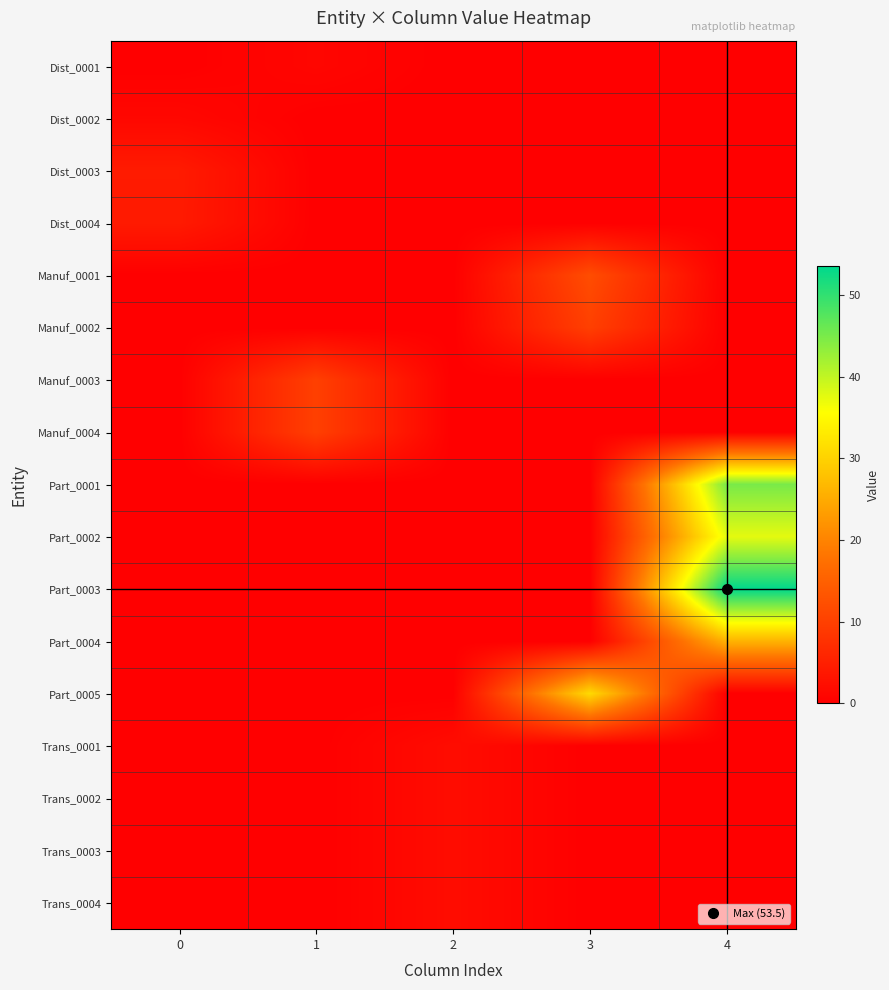

Reading right to left, transcribe all the data shown in this chart.

Dist_0001: 4=0.0	3=0.0	2=0.0	1=1.0	0=0.0
Dist_0002: 4=0.0	3=0.0	2=0.0	1=0.0	0=1.2
Dist_0003: 4=0.0	3=0.0	2=0.0	1=0.0	0=4.3
Dist_0004: 4=0.0	3=0.0	2=0.0	1=0.0	0=4.2
Manuf_0001: 4=0.0	3=12.0	2=0.0	1=0.0	0=0.0
Manuf_0002: 4=0.0	3=10.0	2=0.0	1=0.0	0=0.0
Manuf_0003: 4=0.0	3=0.0	2=0.0	1=10.0	0=0.0
Manuf_0004: 4=0.0	3=0.0	2=0.0	1=10.0	0=0.0
Part_0001: 4=45.0	3=0.0	2=0.0	1=0.0	0=0.0
Part_0002: 4=37.5	3=0.0	2=0.0	1=0.0	0=0.0
Part_0003: 4=53.5	3=0.0	2=0.0	1=0.0	0=0.0
Part_0004: 4=26.0	3=0.0	2=0.0	1=0.0	0=0.0
Part_0005: 4=0.0	3=31.0	2=0.0	1=0.0	0=0.0
Trans_0001: 4=0.0	3=0.0	2=2.0	1=0.0	0=0.0
Trans_0002: 4=0.0	3=0.0	2=2.0	1=0.0	0=0.0
Trans_0003: 4=0.0	3=0.0	2=2.0	1=0.0	0=0.0
Trans_0004: 4=0.0	3=0.0	2=2.0	1=0.0	0=0.0